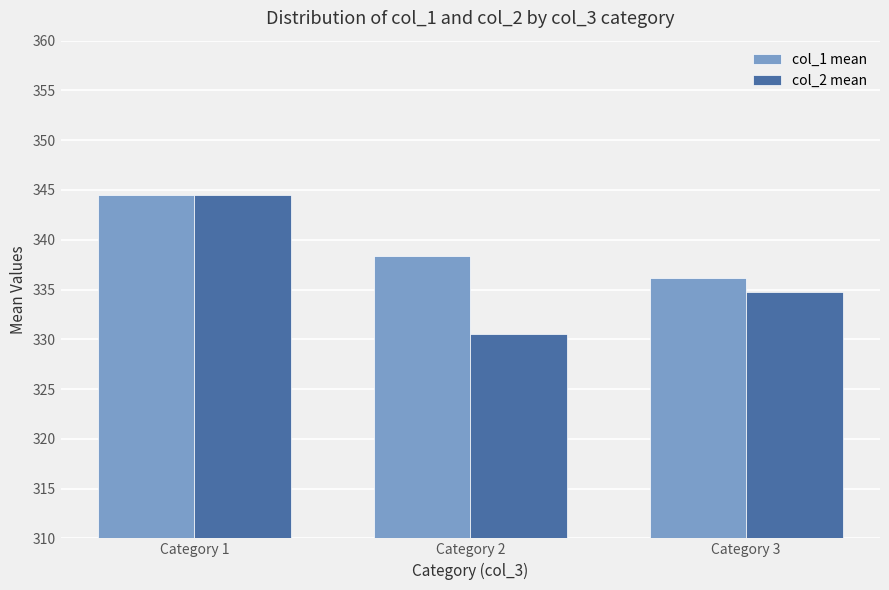

Which series changed the most between Category 1 and Category 3?

col_2 mean